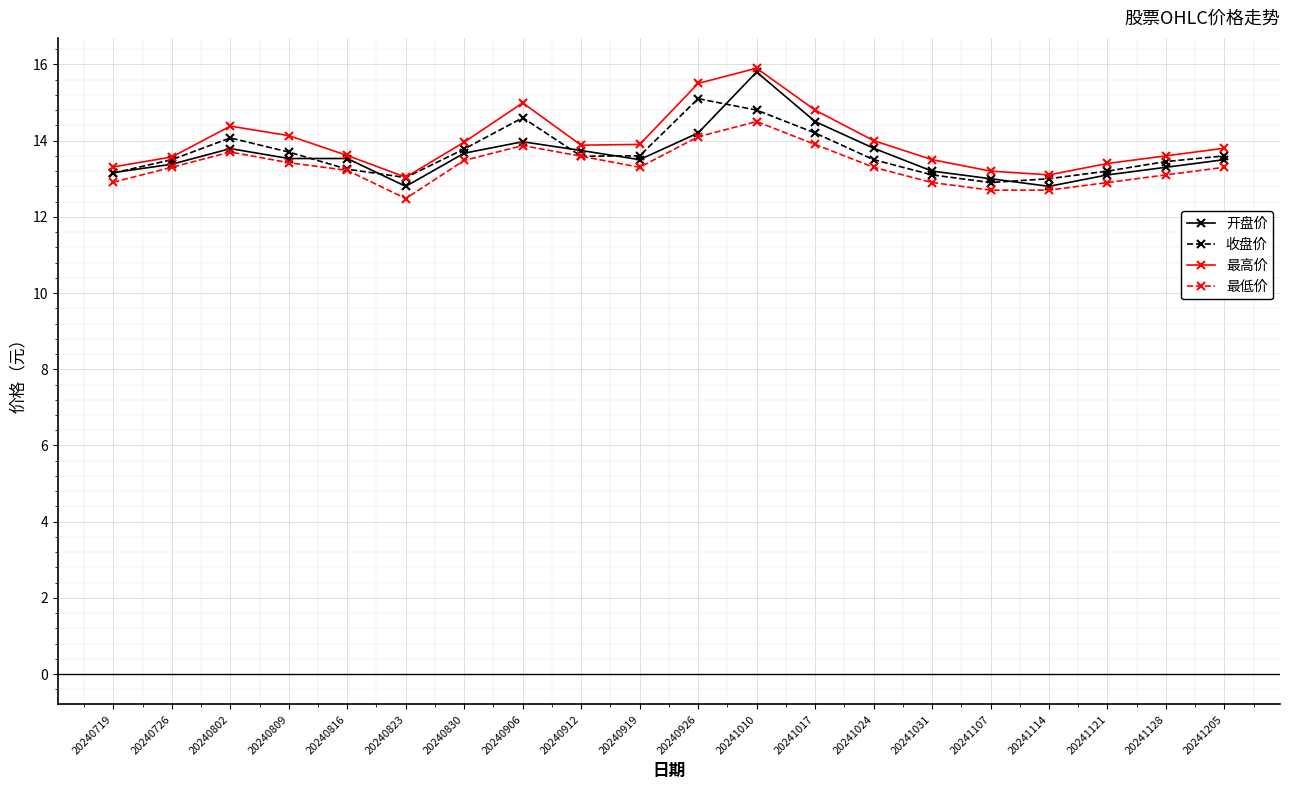

What is the value of the 开盘价 point at the 3rd from the left?

13.8